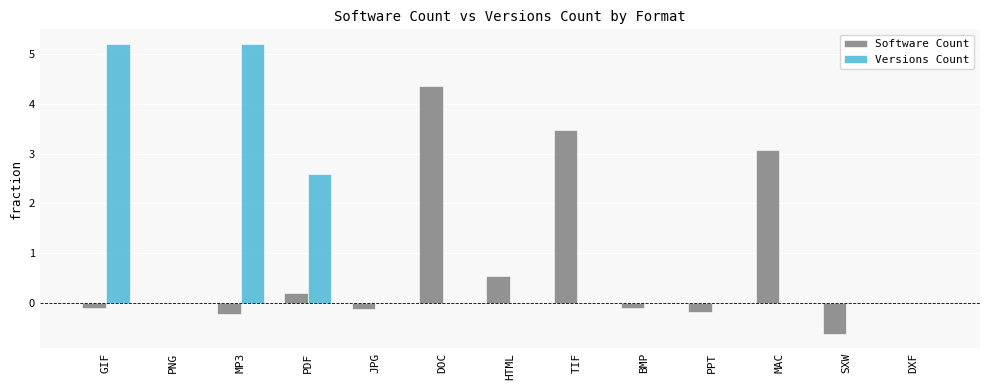

Which series changed the most between HTML and DXF?

Software Count